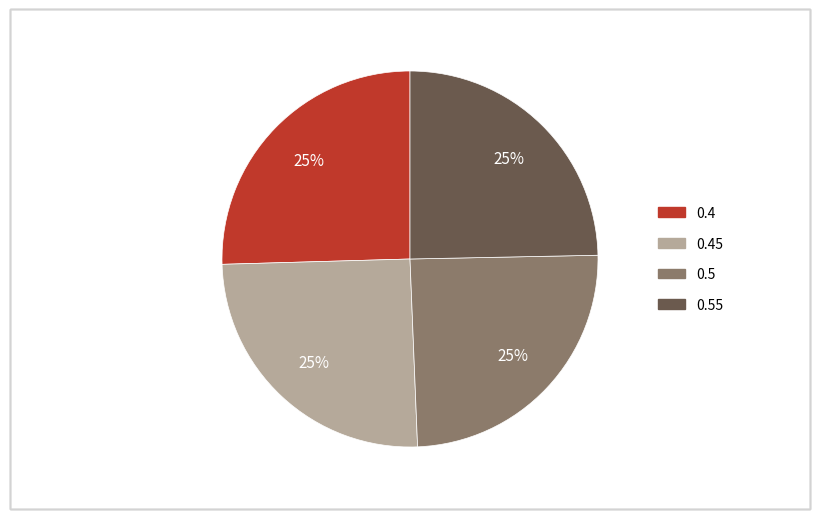

To the nearest percent, what is the average slice percentage?

25%